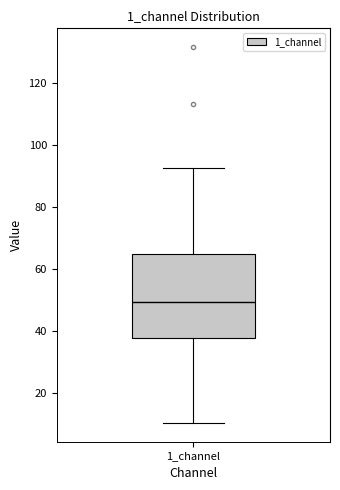

Where does the lower whisker of the box for 1_channel end on the y-axis? The values are not printed on the chart, so give them approximately, as read against the axis.

10